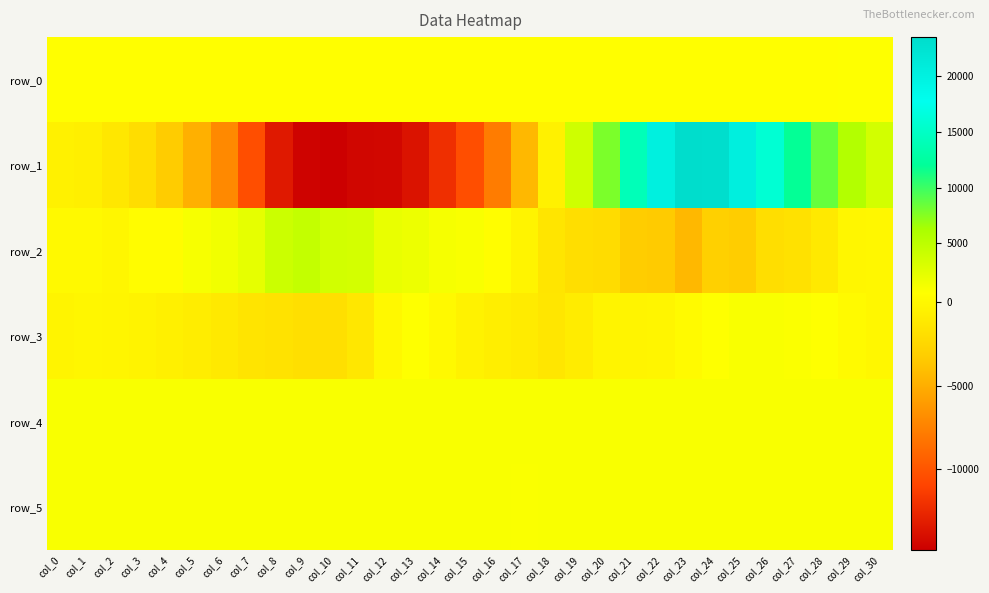

Rank the series at col_26 from lowest to highest value.

row_2, row_0, row_5, row_4, row_3, row_1